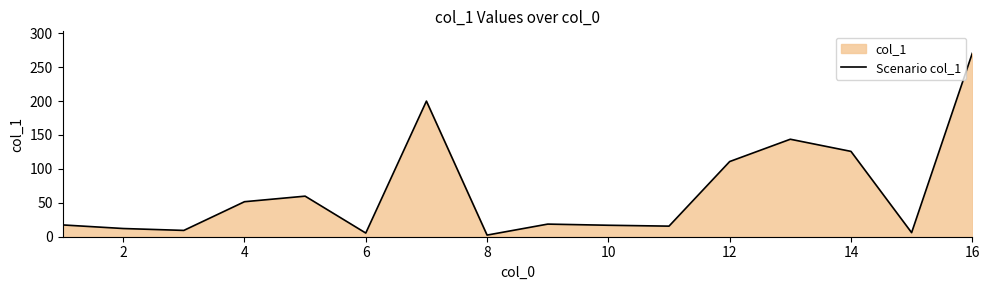

What is the sum of the values at 12 and 10?

127.7